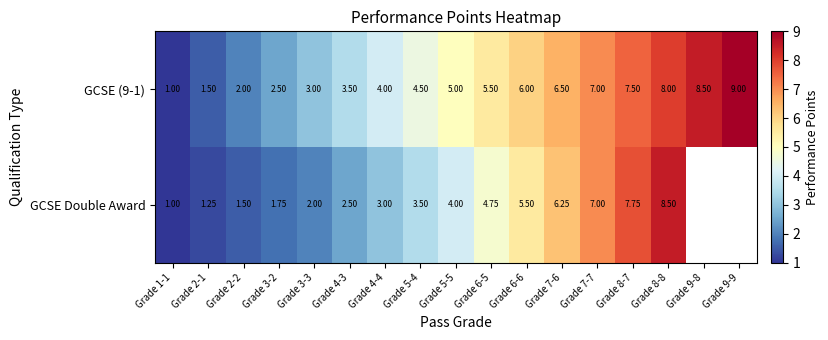

At Grade 5-4, list the series in order from smallest to largest.

GCSE Double Award, GCSE (9-1)